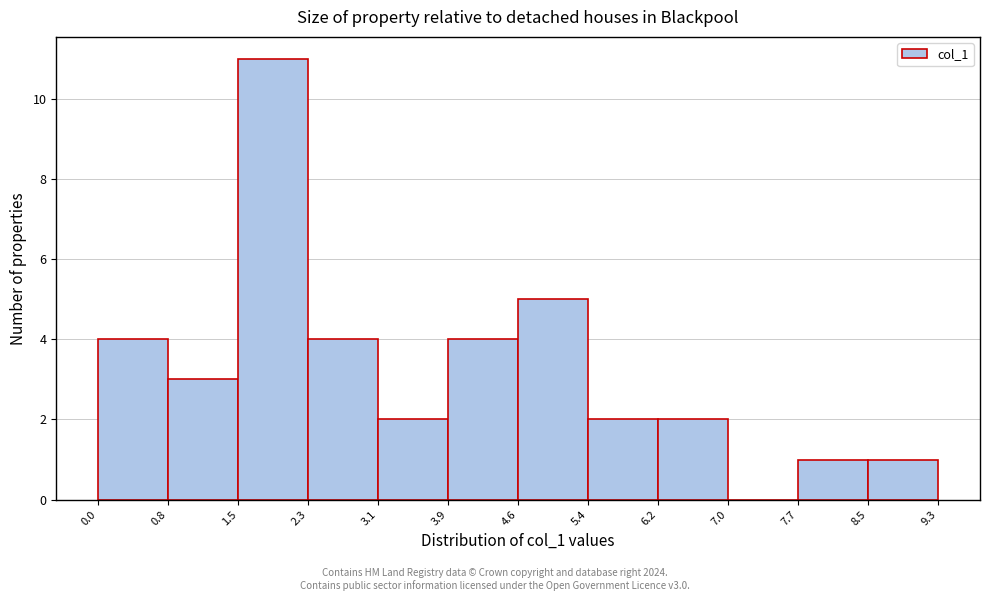

Which range on the x-axis has the tallest bar?

1.5 to 2.3